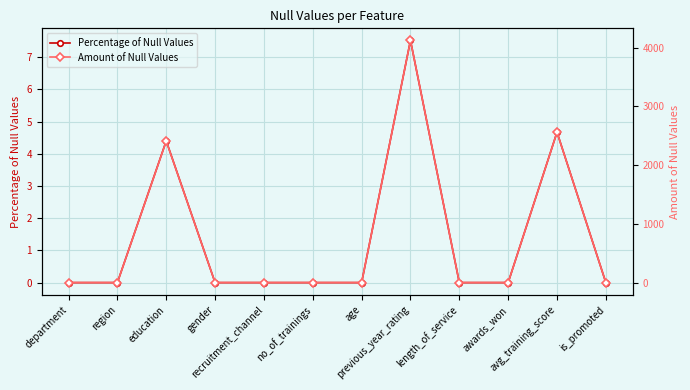

What is the label of the 9th point from the right?

gender